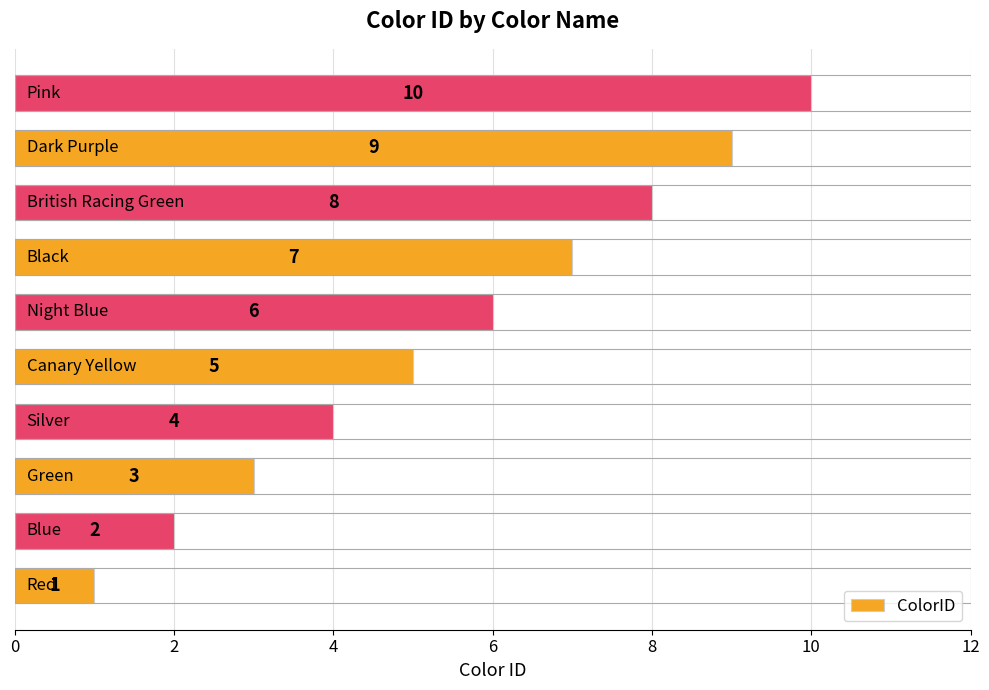

What is the difference between the maximum and second lowest values?

8